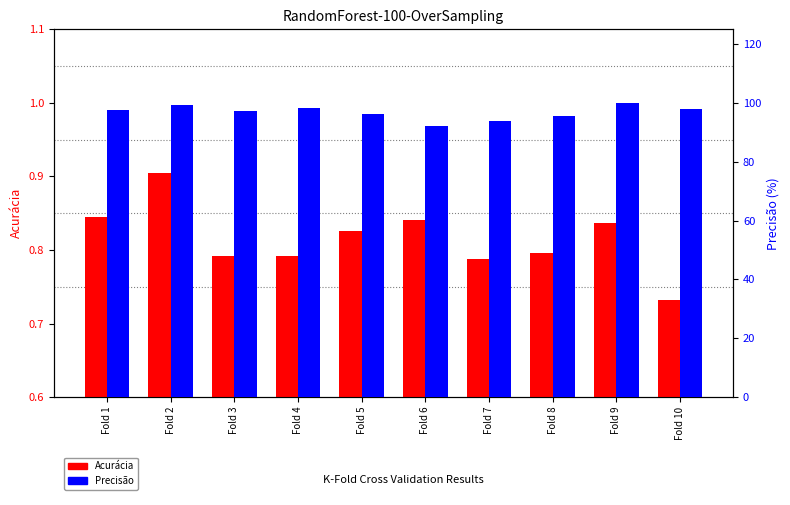

Reading right to left, list all the values displayed in this chart.

Acurácia: 0.7	0.8	0.8	0.8	0.8	0.8	0.8	0.8	0.9	0.8
Precisão: 98.0	100.0	95.4	94.0	92.0	96.1	98.2	97.1	99.2	97.7